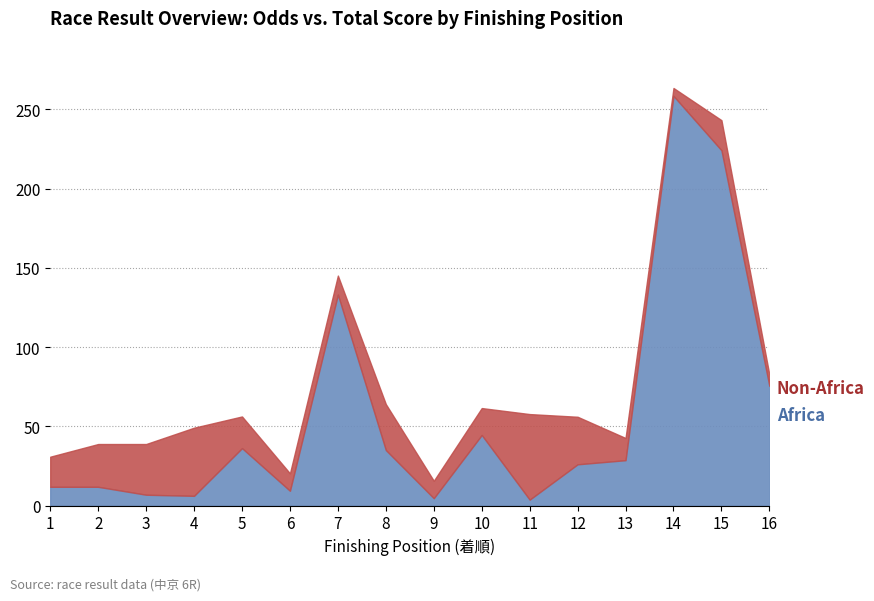

At which category does the chart reach its minimum across all series?

11